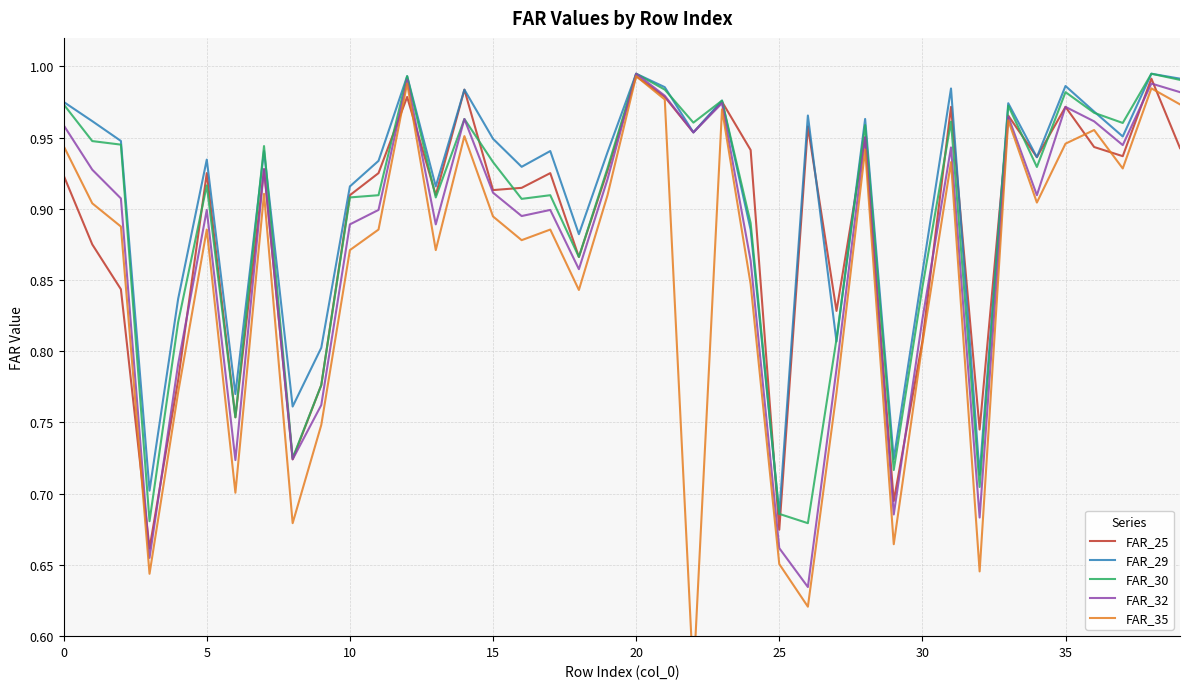

True or false: FAR_32 has a value of 0.4 at 35.

False